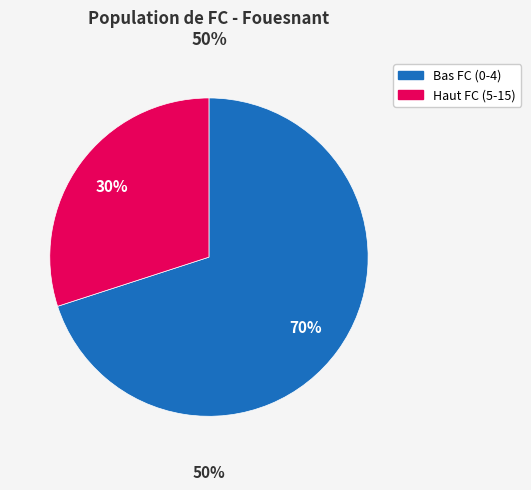

Does 16 represent more than half of the total?

No